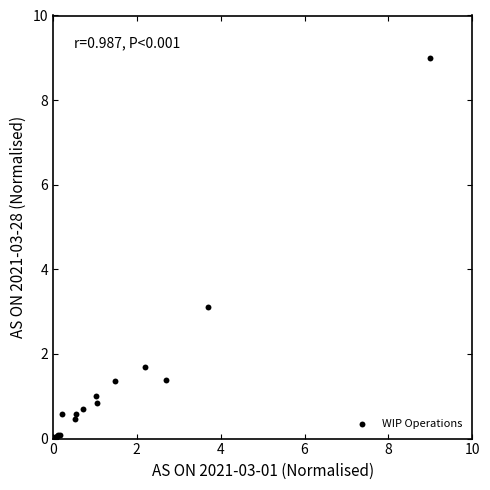

What Y value in the scatter plot is closest to 4?

3.1